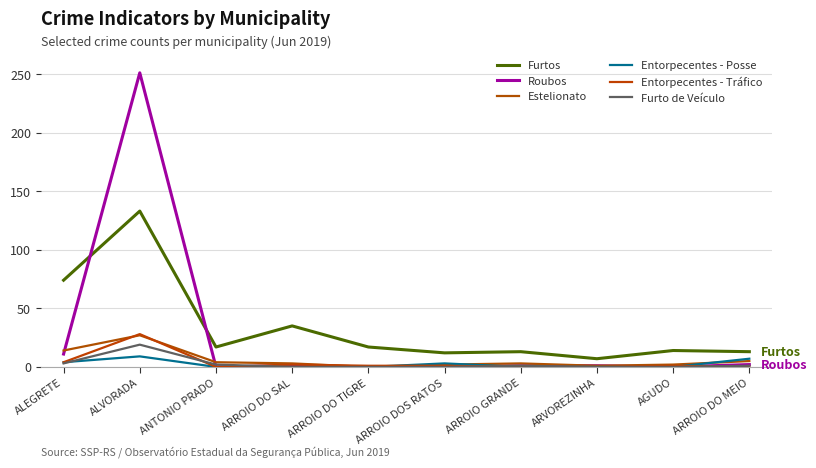

What is the value of the Furtos point at the 9th from the left?

14